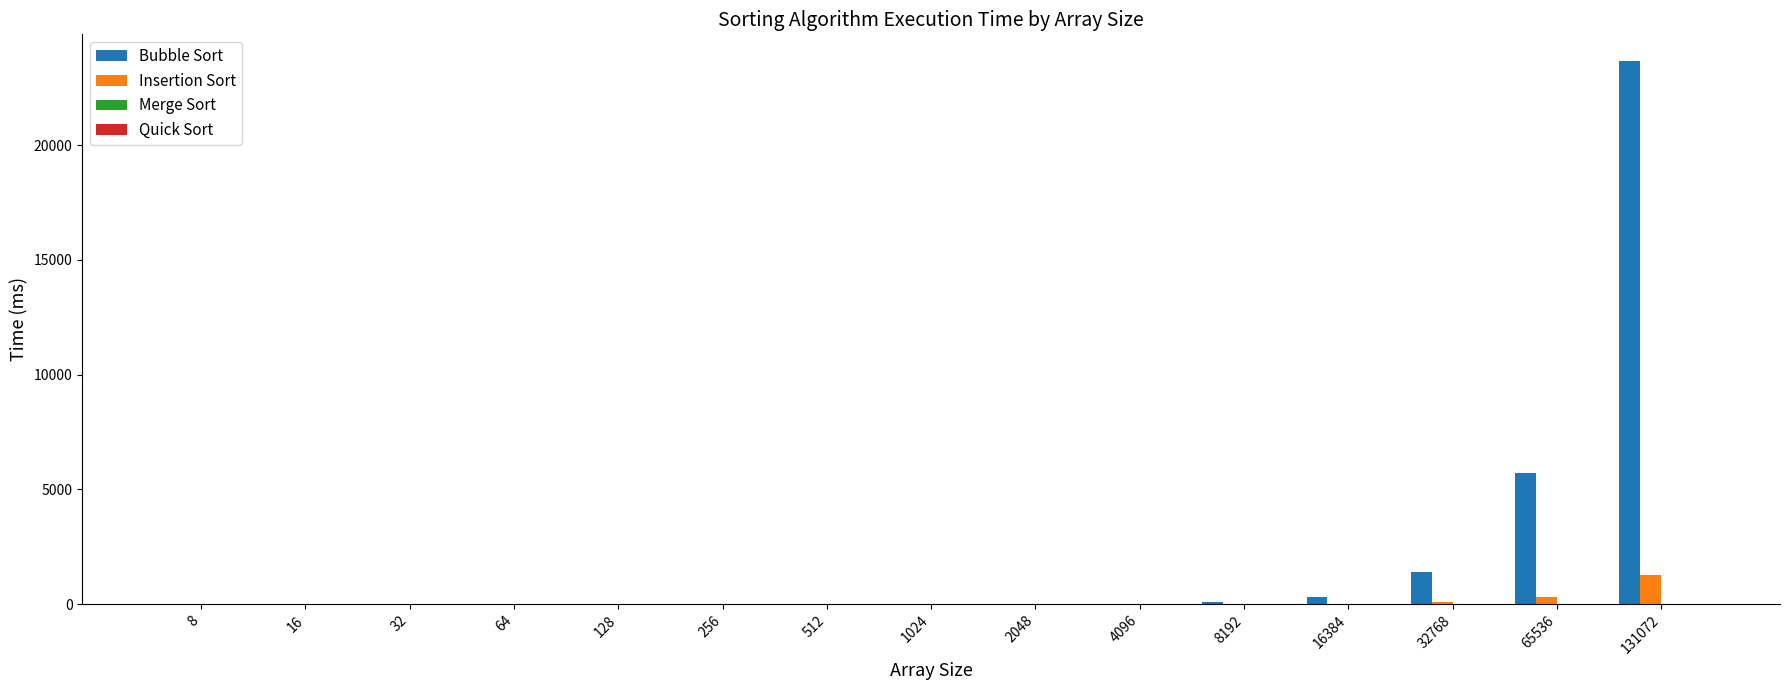

Which series has the largest total across all categories?

Bubble Sort